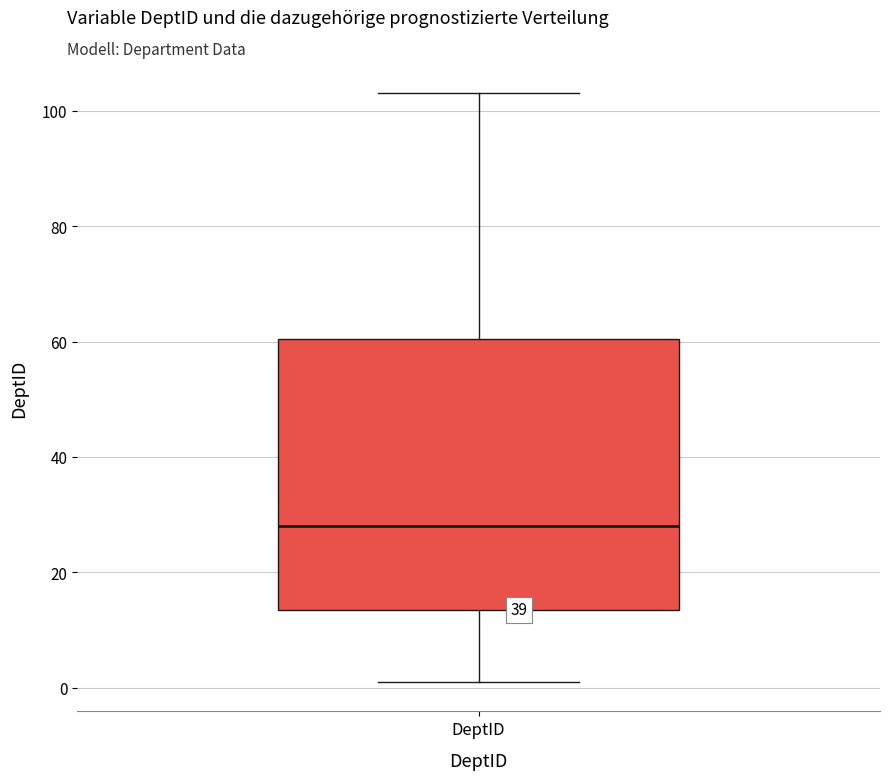

Transcribe this box plot: give where the median line is, the range the box spans, and where the two whiskers end, as read against the y-axis. The values are not printed on the chart, so give them approximately, as read against the axis.

median 28, box 14 to 60, whiskers 2 to 104